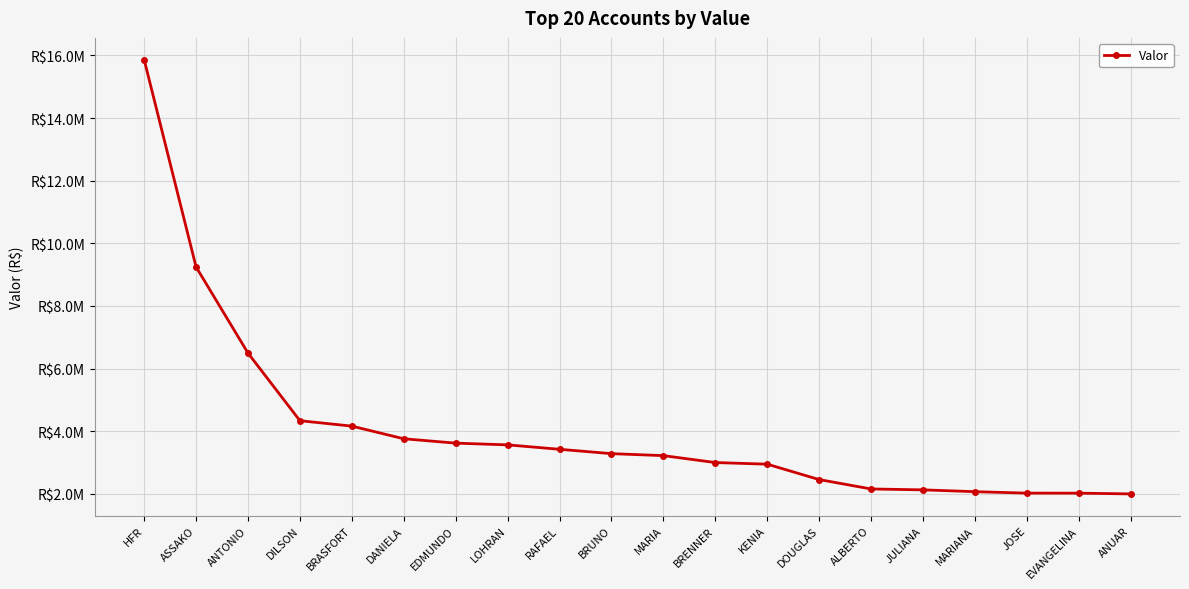

What is the value of the 2nd point from the left?

9246636.2